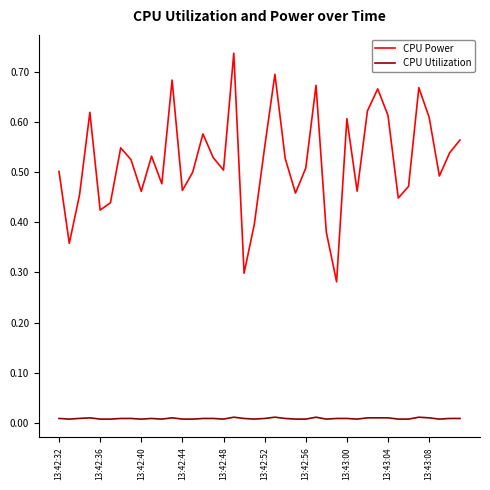

True or false: CPU Utilization and CPU Power intersect in this chart.

False